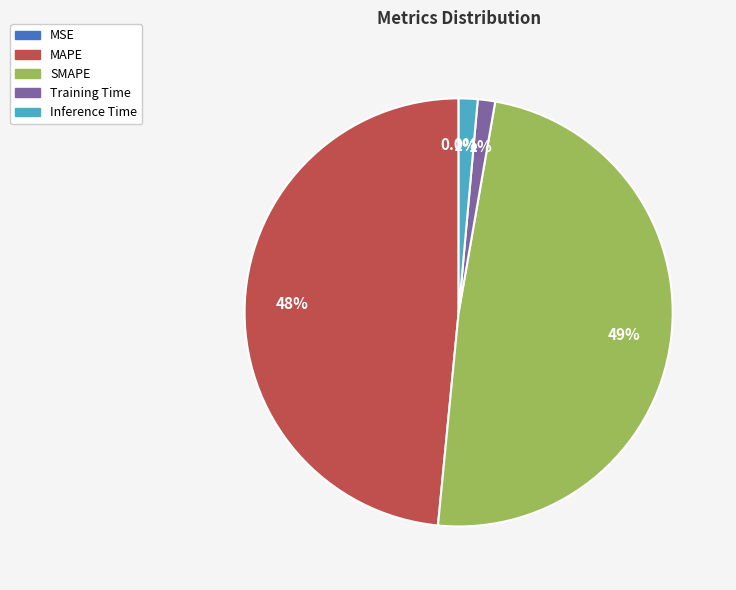

Does any single category account for the majority?

No